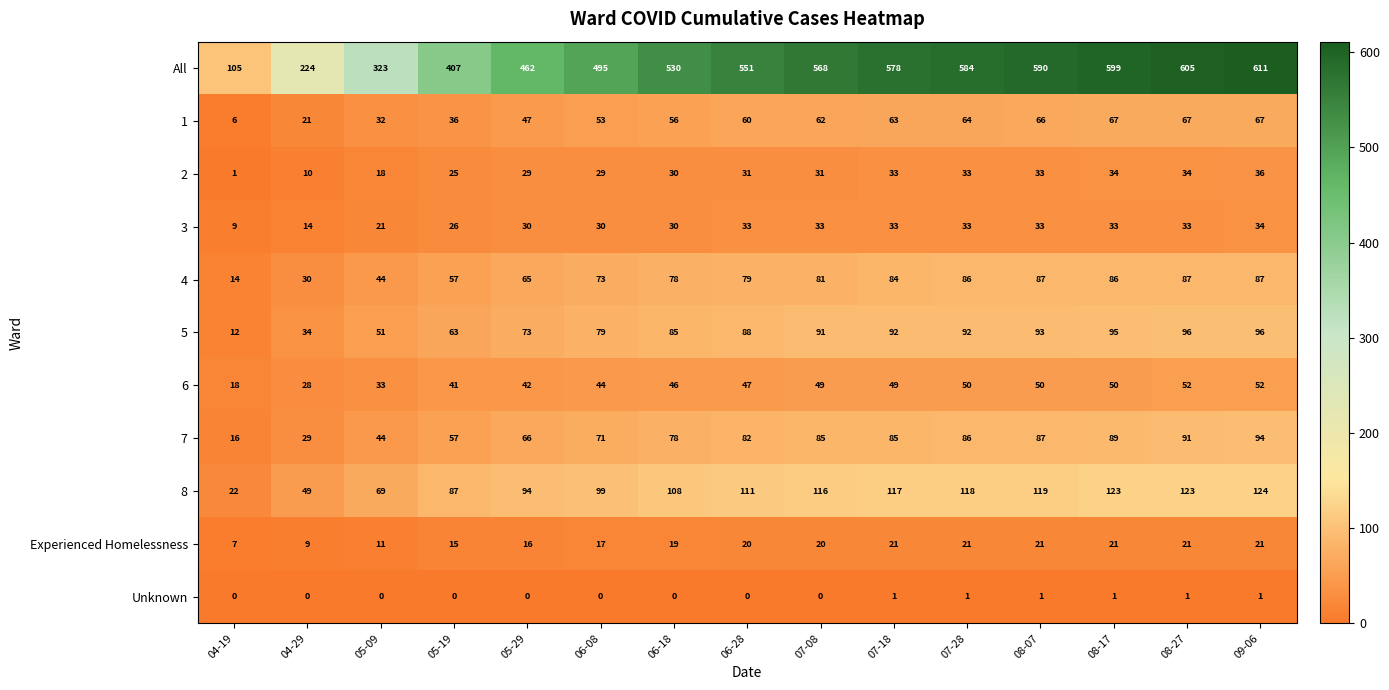

What is the difference between the 6 values at 06-08 and 06-28?

3